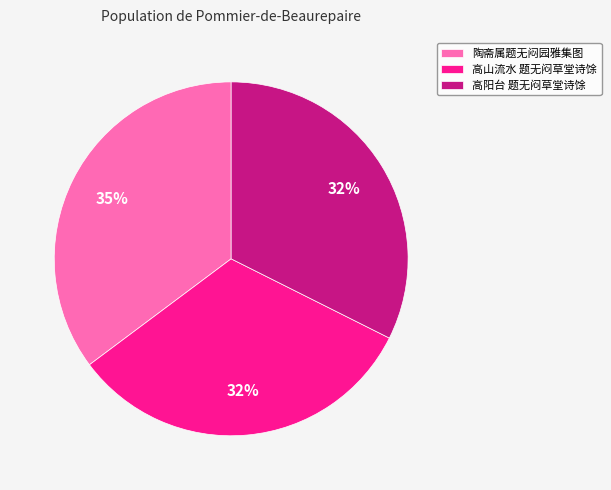

What is the largest slice in the pie chart?

陶斋属题无闷园雅集图